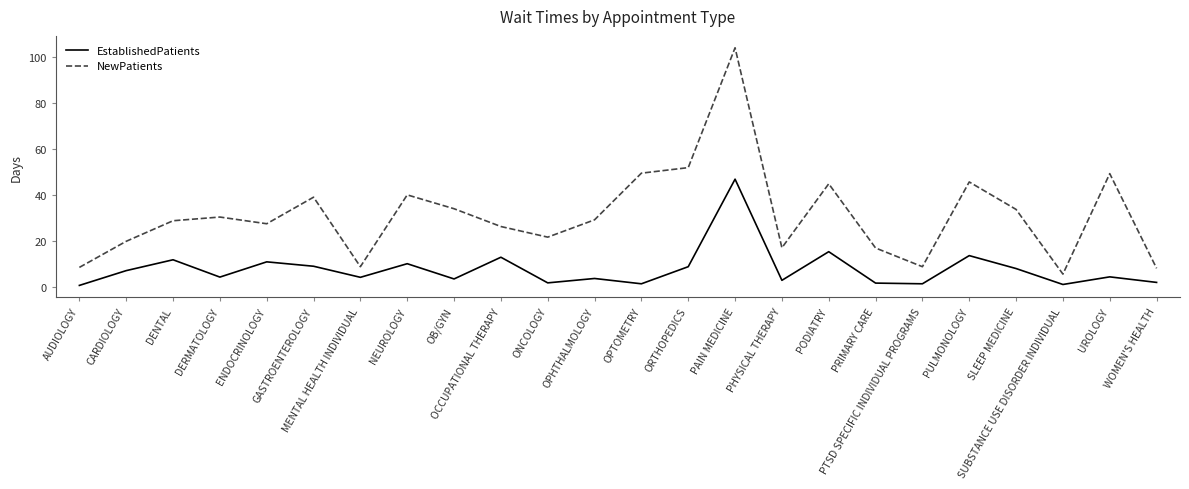

At which category does EstablishedPatients reach its first local valley?

DERMATOLOGY